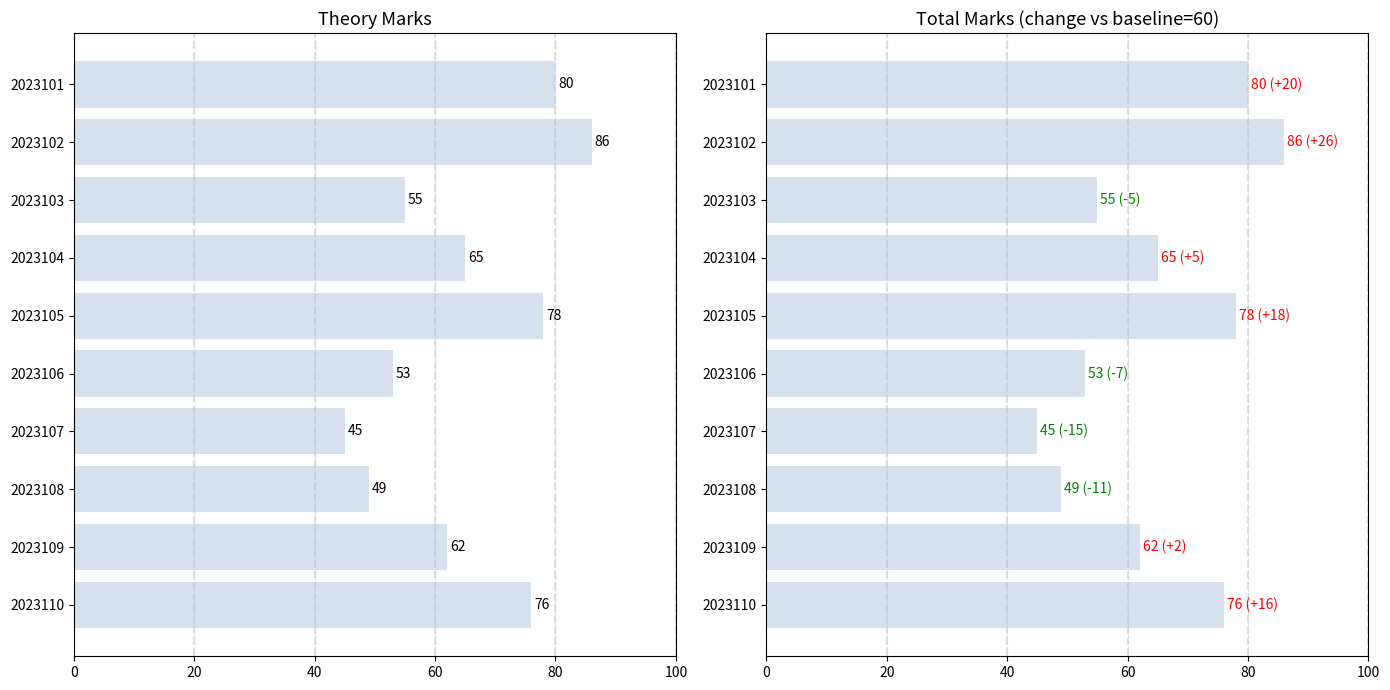

List the series in order of their peak value, highest first.

theory_marks, total_marks